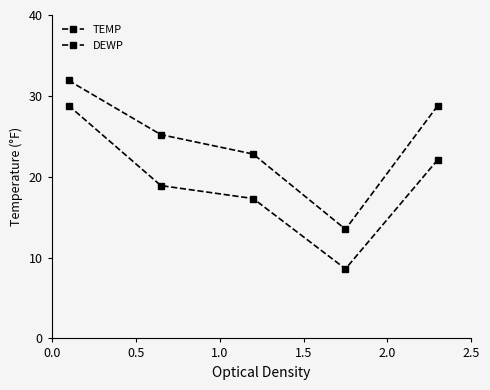

List the series in order of their peak value, highest first.

TEMP, DEWP